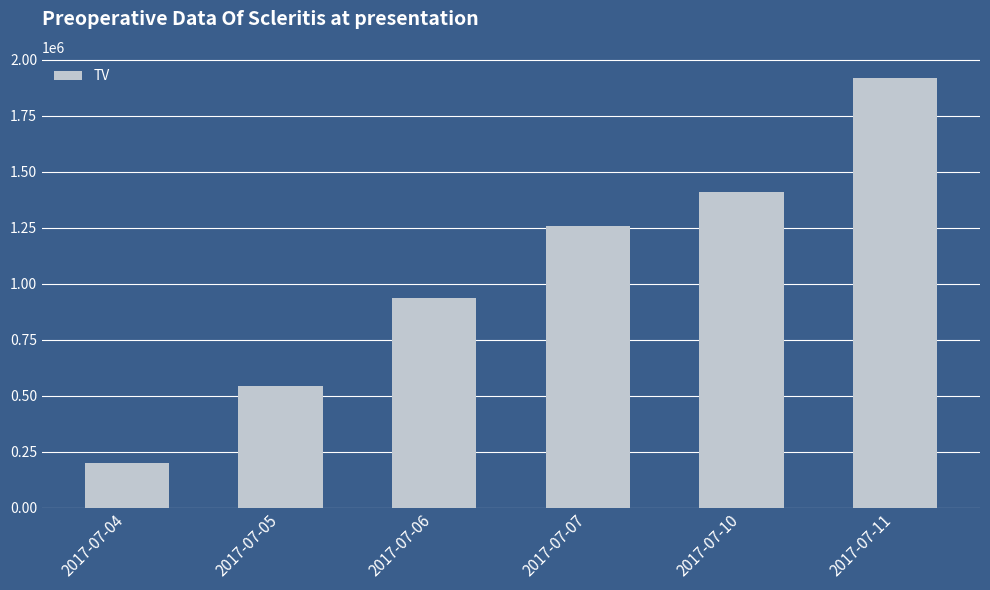

At which category does the chart reach its peak across all series?

2017-07-11